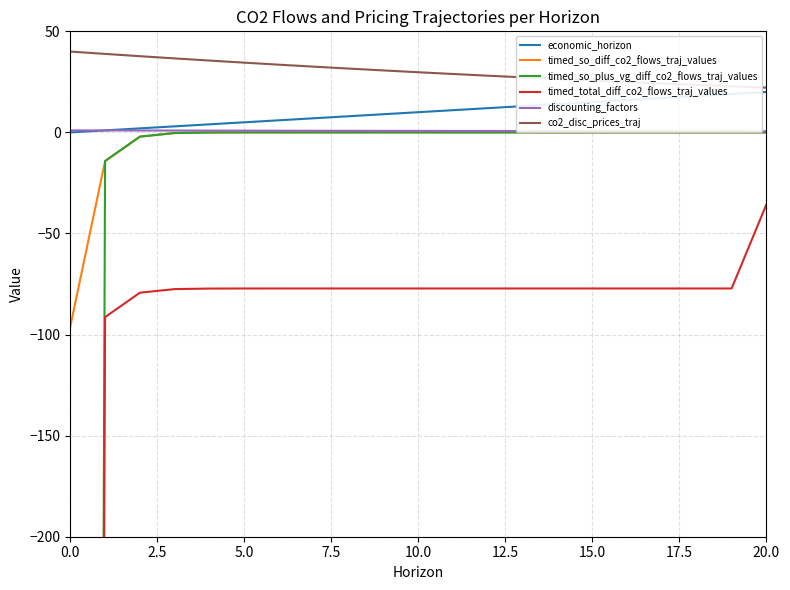

Does the chart have visible grid lines?

Yes